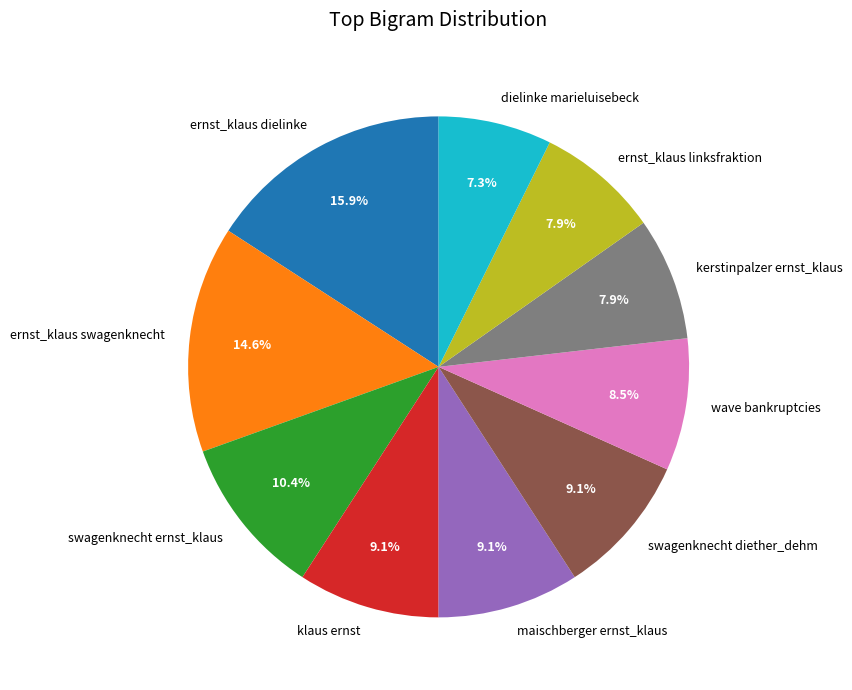

The ernst_klaus linksfraktion slice represents 8% of the pie. True or false?

True